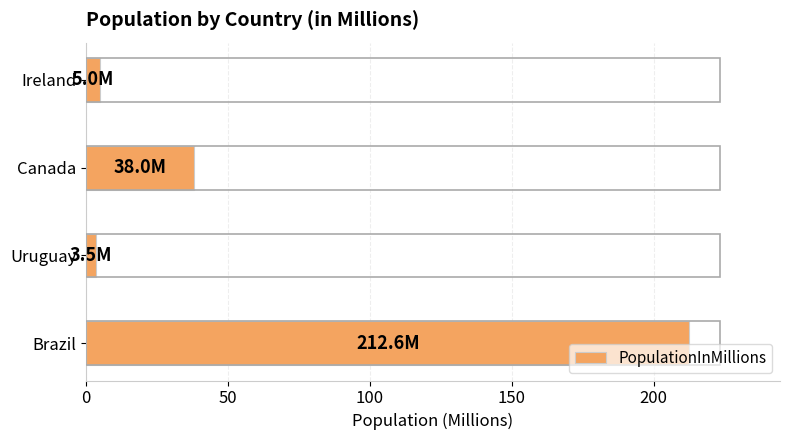

Reading bottom to top, extract all data points from this chart.

Brazil=212.6	Uruguay=3.5	Canada=38.0	Ireland=5.0